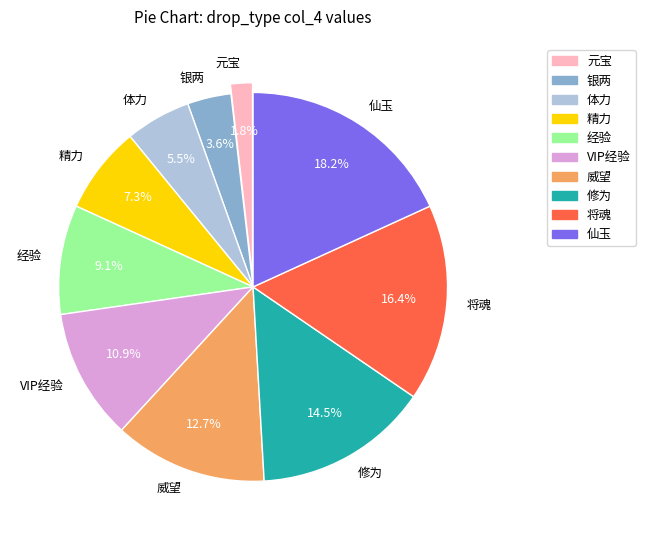

How much of the chart is everything except 威望?

87.3%